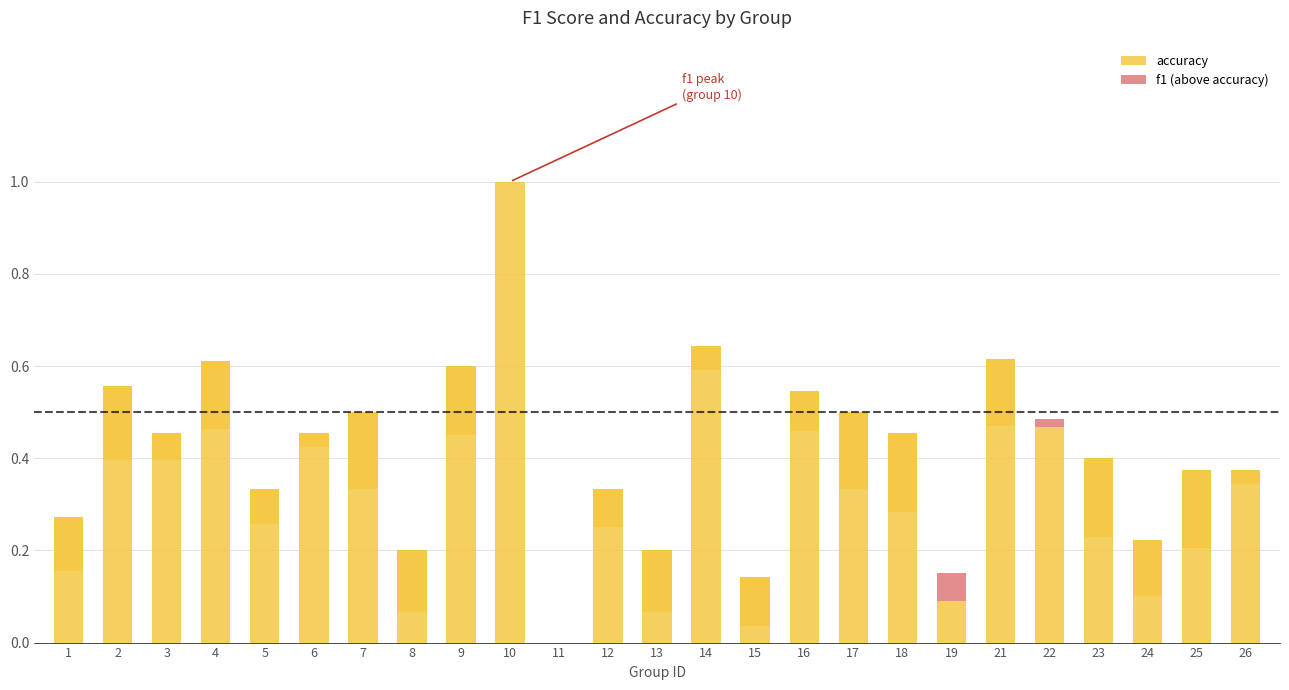

Reading left to right, what are all the values shown in this chart?

accuracy: 1=0.3	2=0.6	3=0.5	4=0.6	5=0.3	6=0.5	7=0.5	8=0.2	9=0.6	10=1.0	11=0.0	12=0.3	13=0.2	14=0.6	15=0.1	16=0.5	17=0.5	18=0.5	19=0.1	21=0.6	22=0.5	23=0.4	24=0.2	25=0.4	26=0.4
f1 (above accuracy): 1=0.0	2=0.0	3=0.0	4=0.0	5=0.0	6=0.0	7=0.0	8=0.0	9=0.0	10=0.0	11=0.0	12=0.0	13=0.0	14=0.0	15=0.0	16=0.0	17=0.0	18=0.0	19=0.1	21=0.0	22=0.0	23=0.0	24=0.0	25=0.0	26=0.0